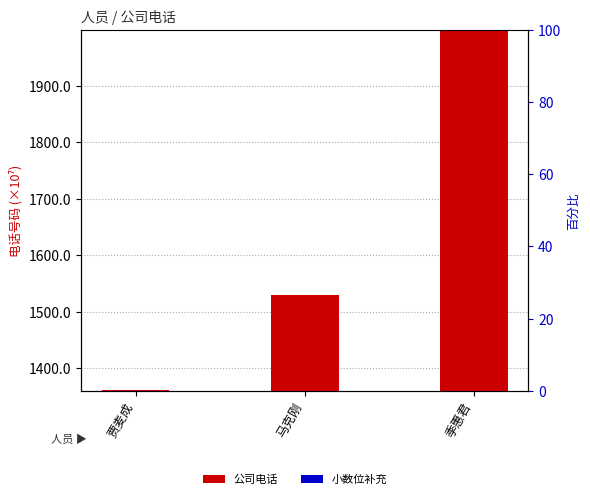

Is the value of 小数位补充 at 贾麦成 greater than the value of 公司电话 at 马克刚?

No